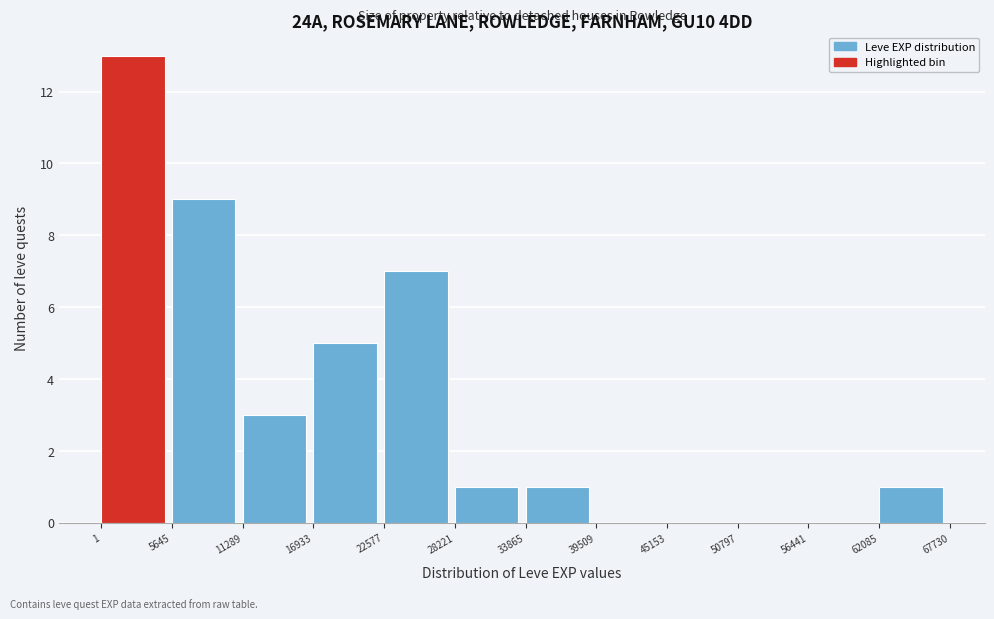

Which range on the x-axis has the tallest bar?

1 to 5645